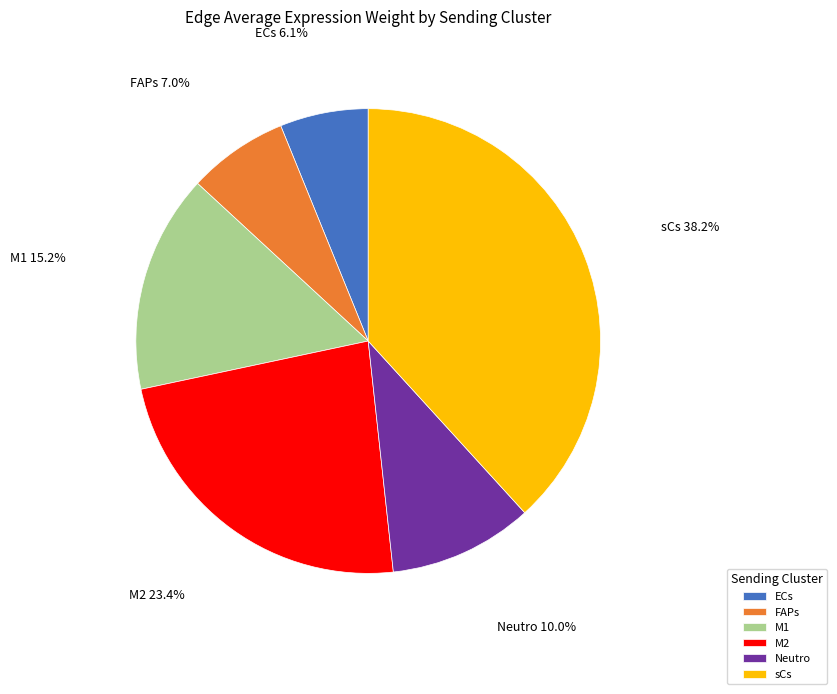

To the nearest percent, what portion does ECs represent?

6%